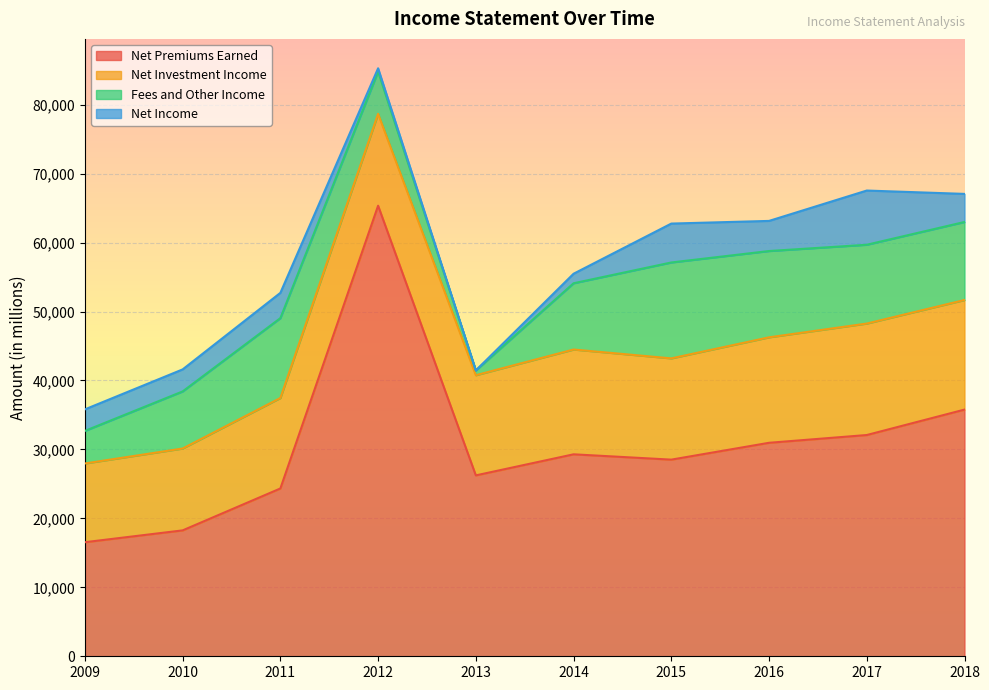

How many data points in Net Income are above 3666?

4